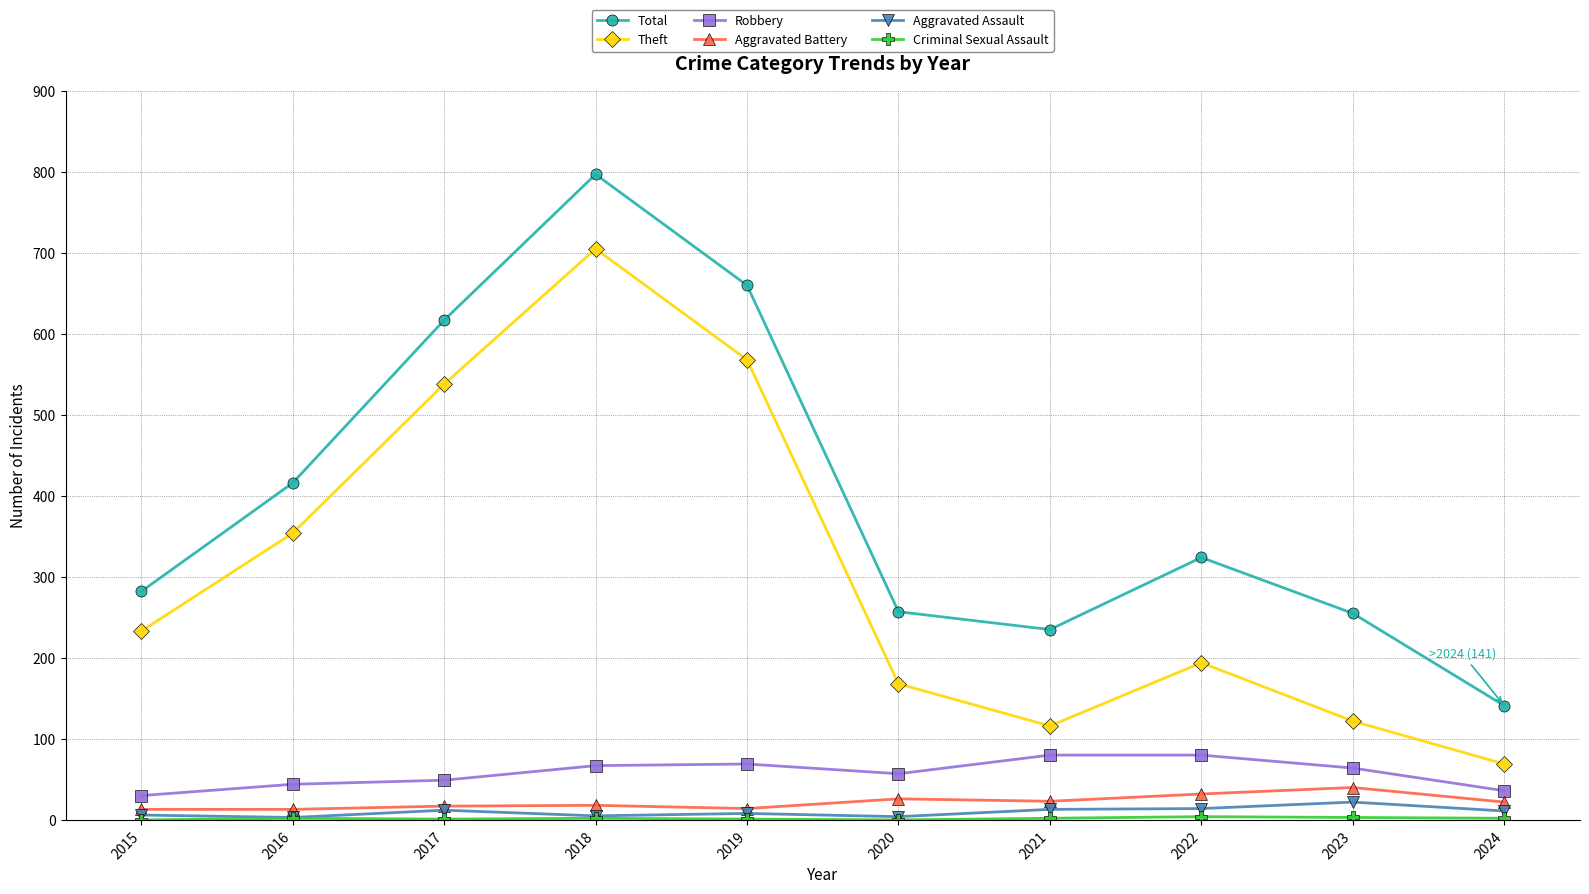

What is the sum of all Aggravated Battery values?

218